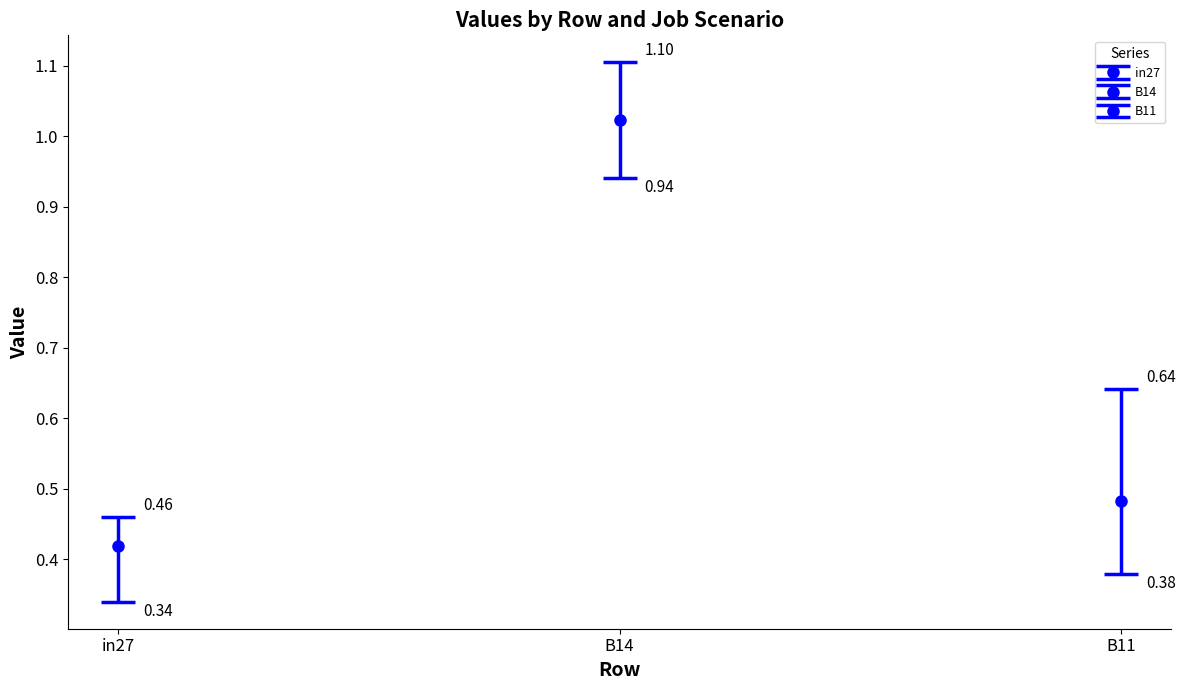

What is the label of the 1st bar from the left?

in27